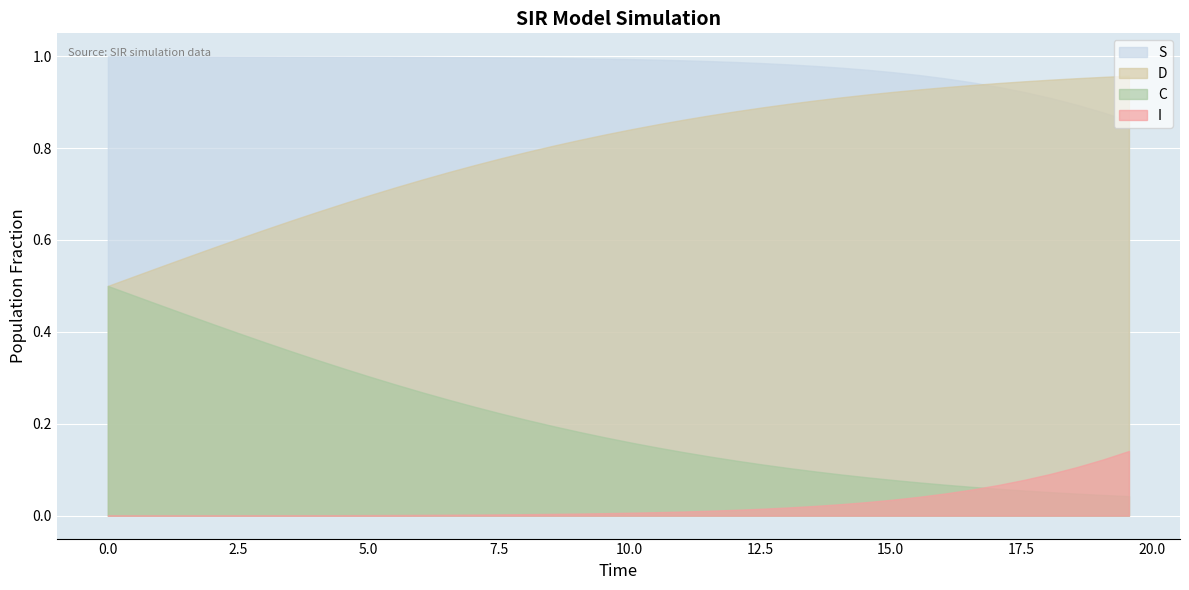

Count the number of categories in the chart.

40